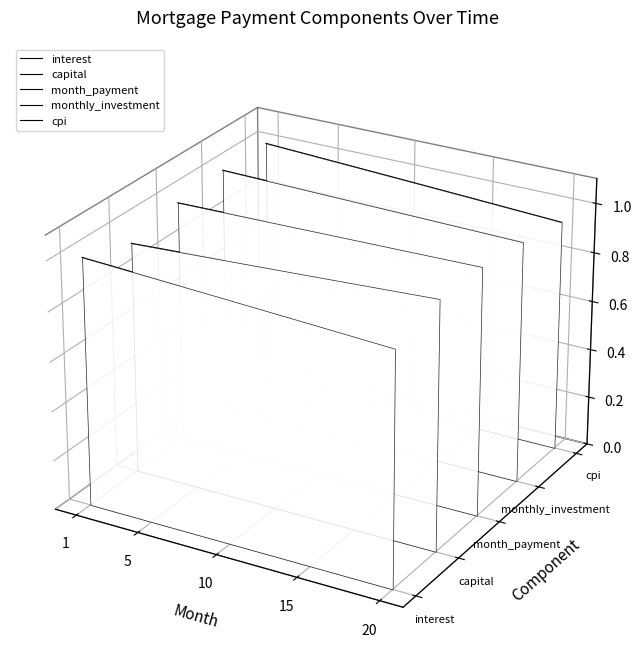

Is the value of month_payment at 17 greater than the value of interest at 5?

Yes